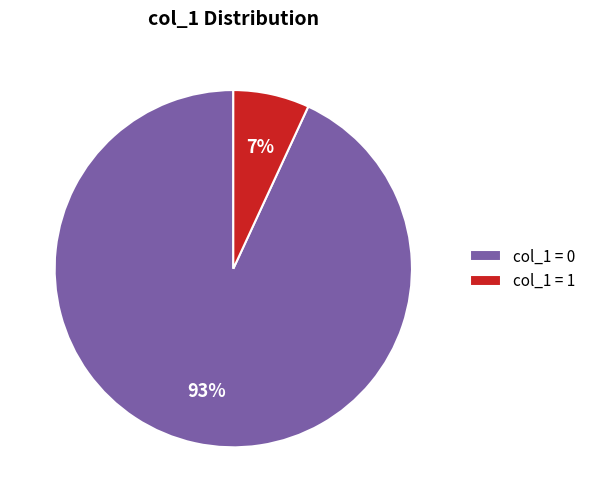

What percentage is the col_1 = 1 slice, to the nearest percent?

7%